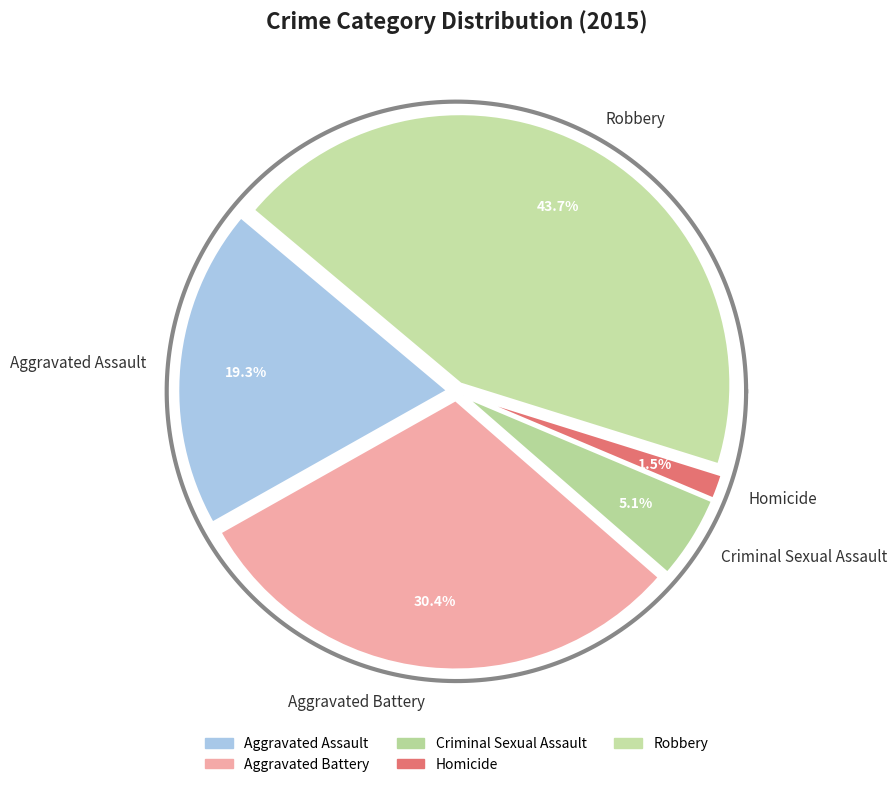

Is there a majority slice in this chart?

No